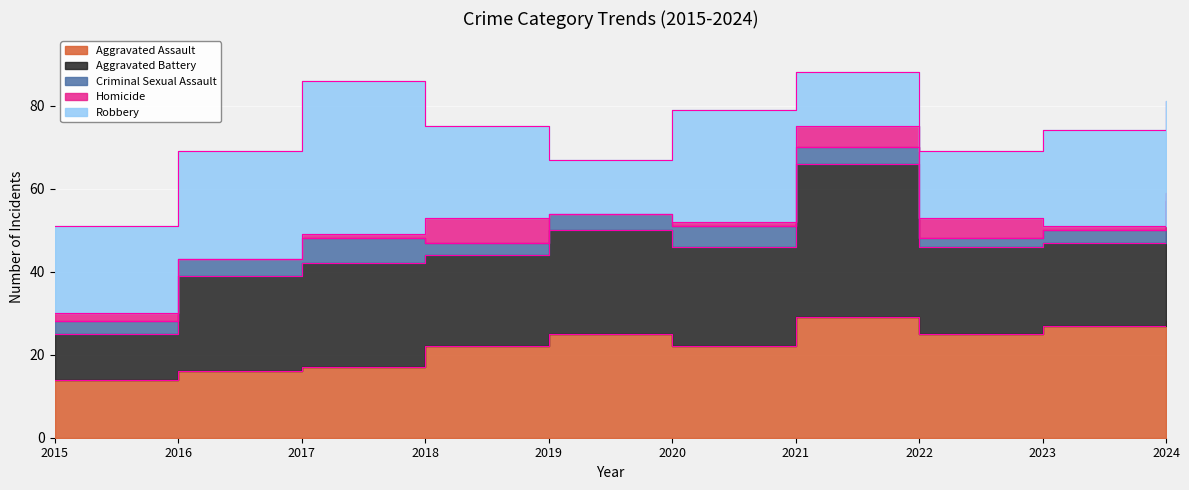

Read the Aggravated Assault value at 2024, to the nearest 10.

30